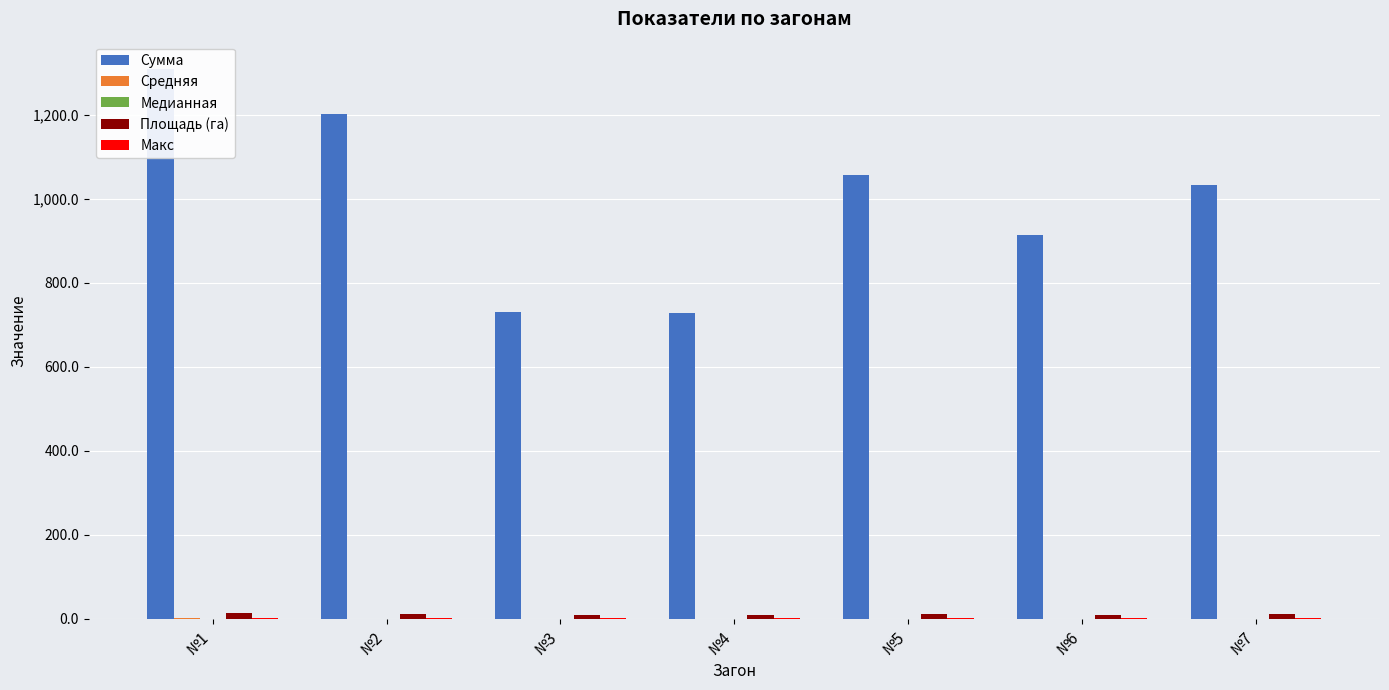

How many data points in Сумма are above 1033?

4